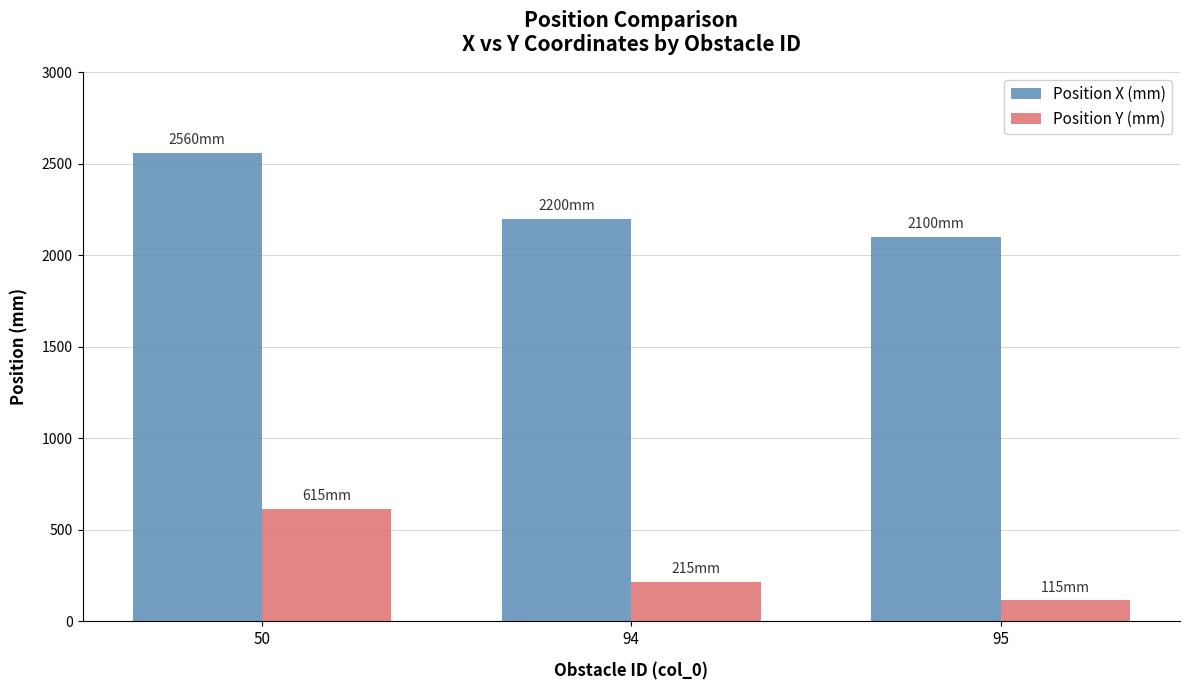

At 94, list the series in order from largest to smallest.

Position X (mm), Position Y (mm)